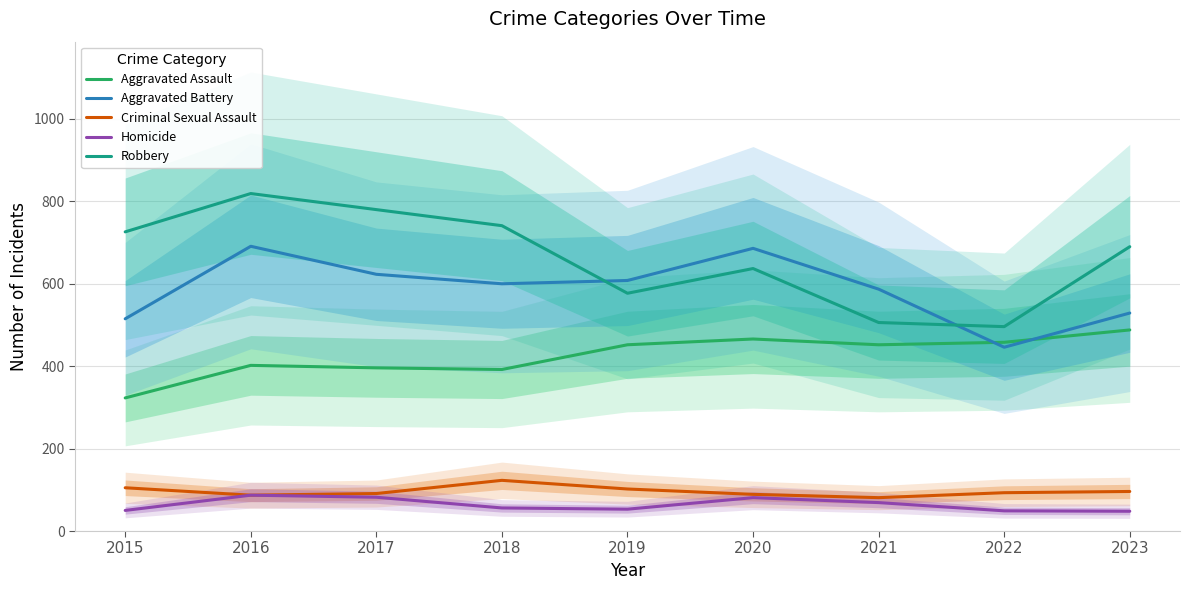

In Homicide, how many points are lower than both neighbors (excluding endpoints)?

1